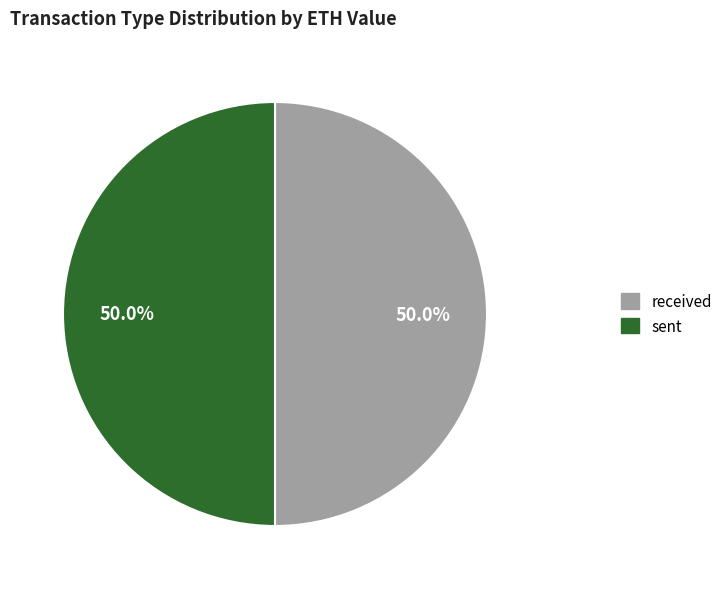

How many segments does this pie chart have?

2